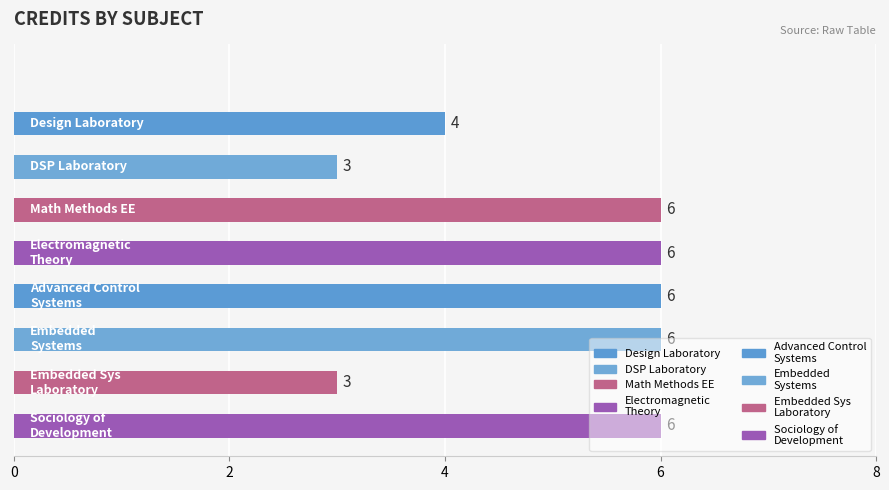

How many series are shown in this chart?

1